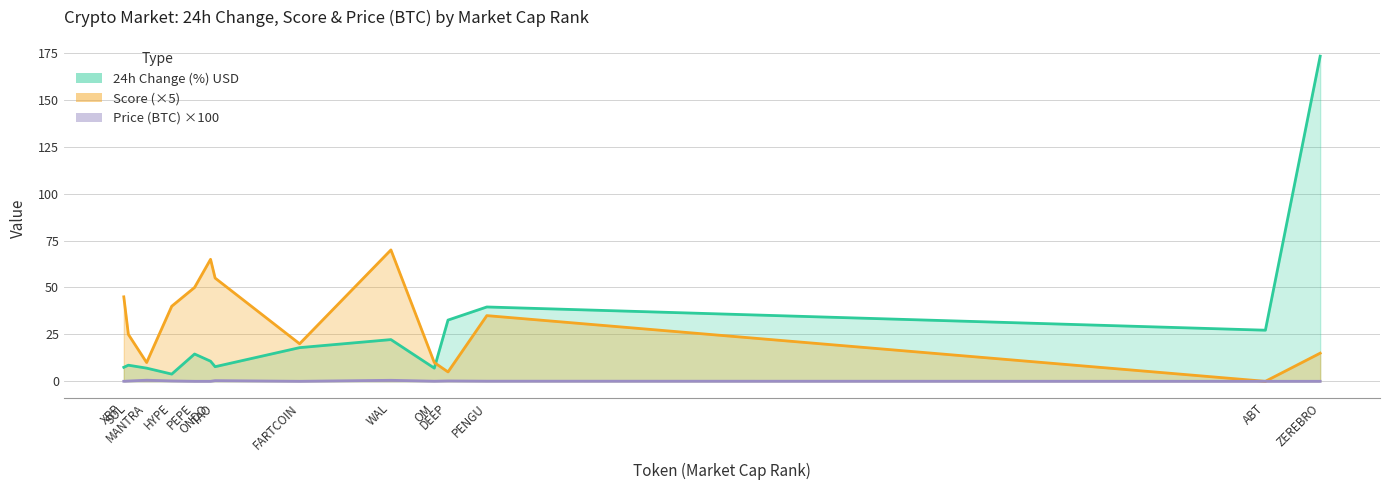

At how many categories does at least one series exceed 50?

4